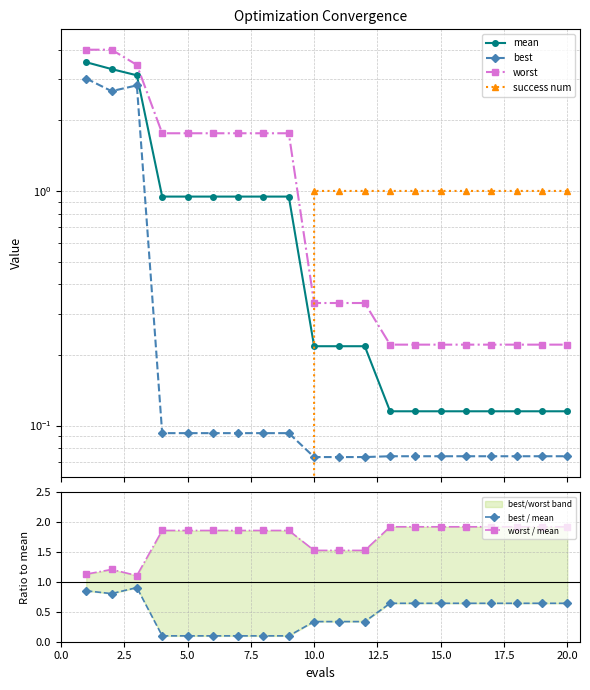

What is the sum of all mean values?

17.2